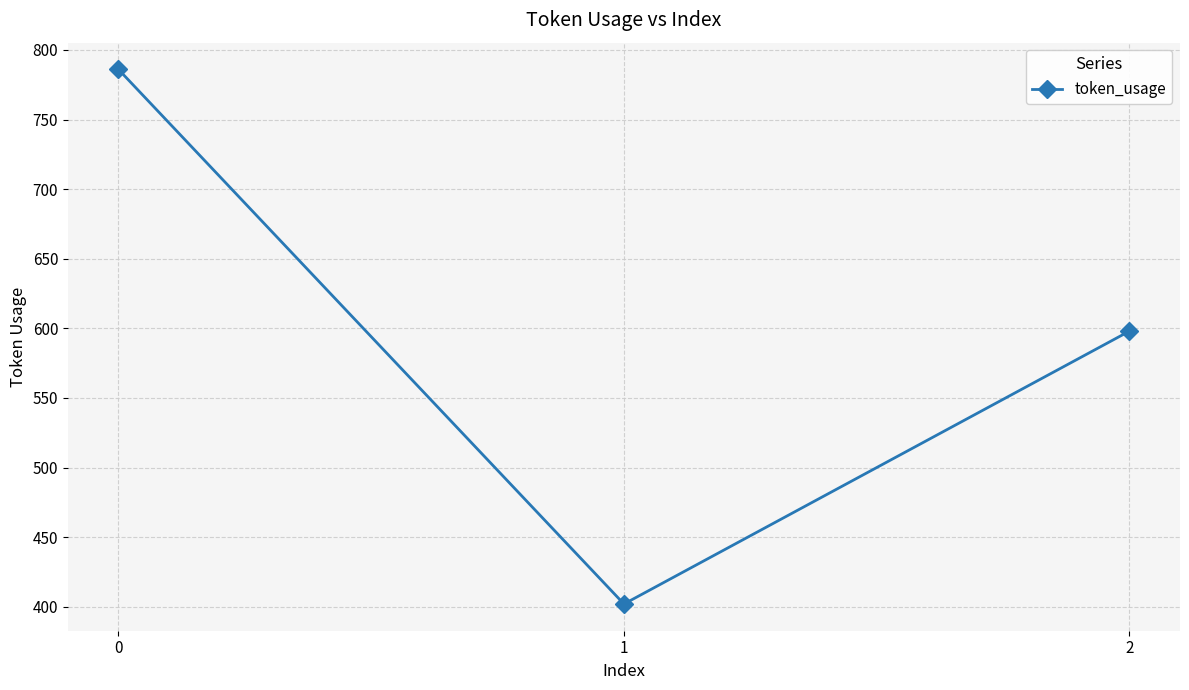

What is the average value?

595